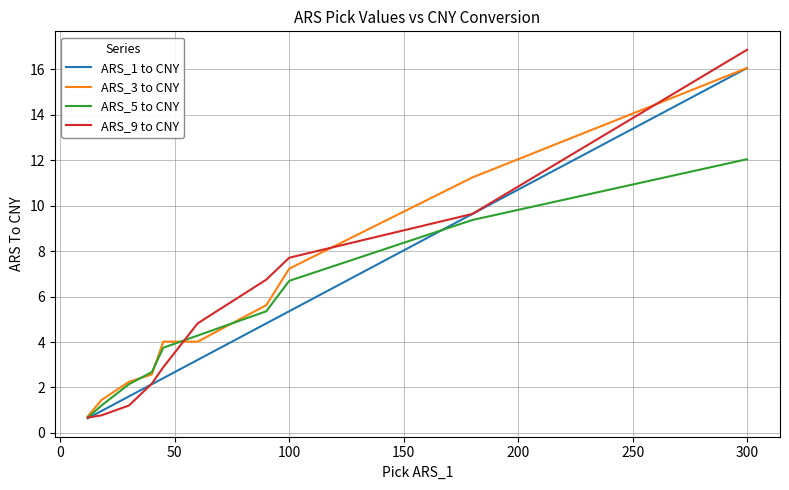

What is the maximum value shown in the chart?

16.9